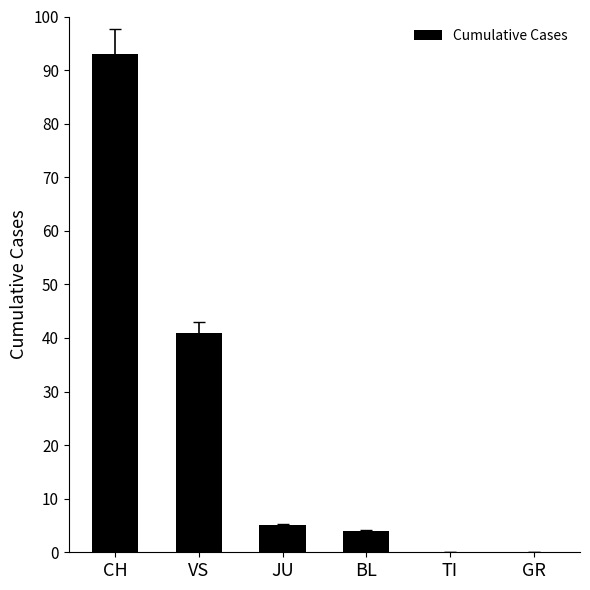

What is the maximum value shown in the chart?

93